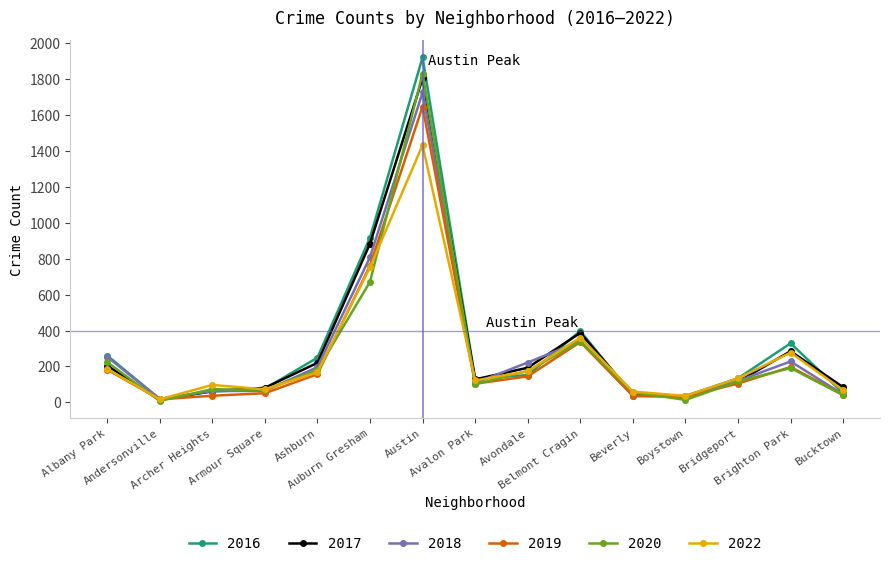

What is the sum of all 2019 values?

3853